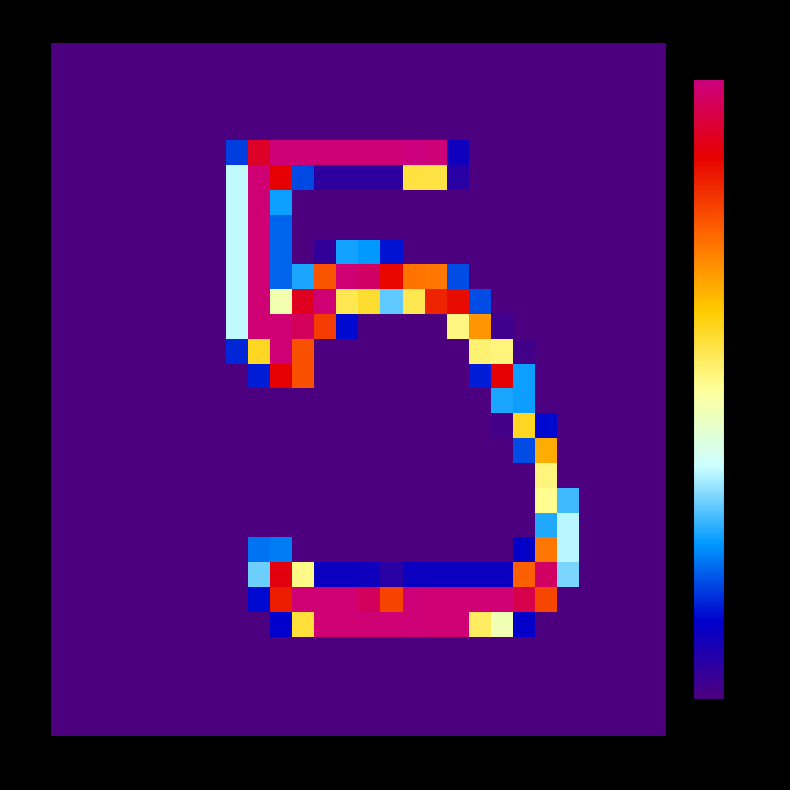

Which series has the largest total across all categories?

22